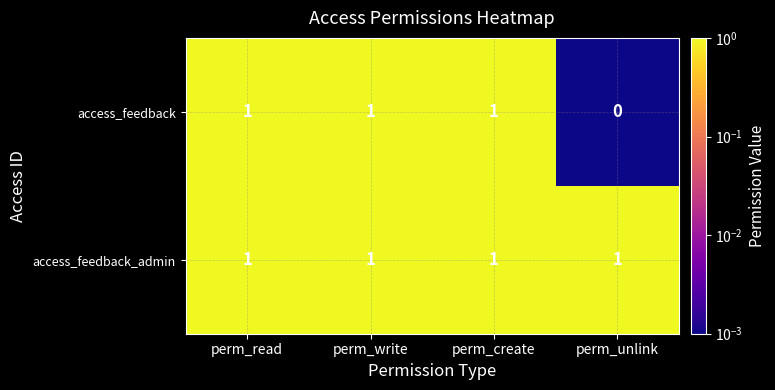

Reading left to right, extract all data points from this chart.

access_feedback: perm_read=1	perm_write=1	perm_create=1	perm_unlink=0
access_feedback_admin: perm_read=1	perm_write=1	perm_create=1	perm_unlink=1